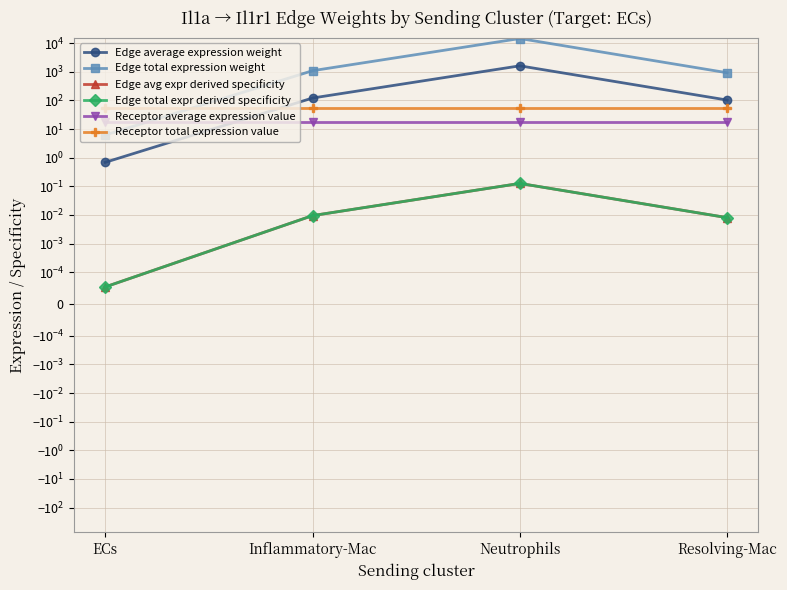

Between Neutrophils and Resolving-Mac, which series saw the biggest shift?

Edge total expression weight